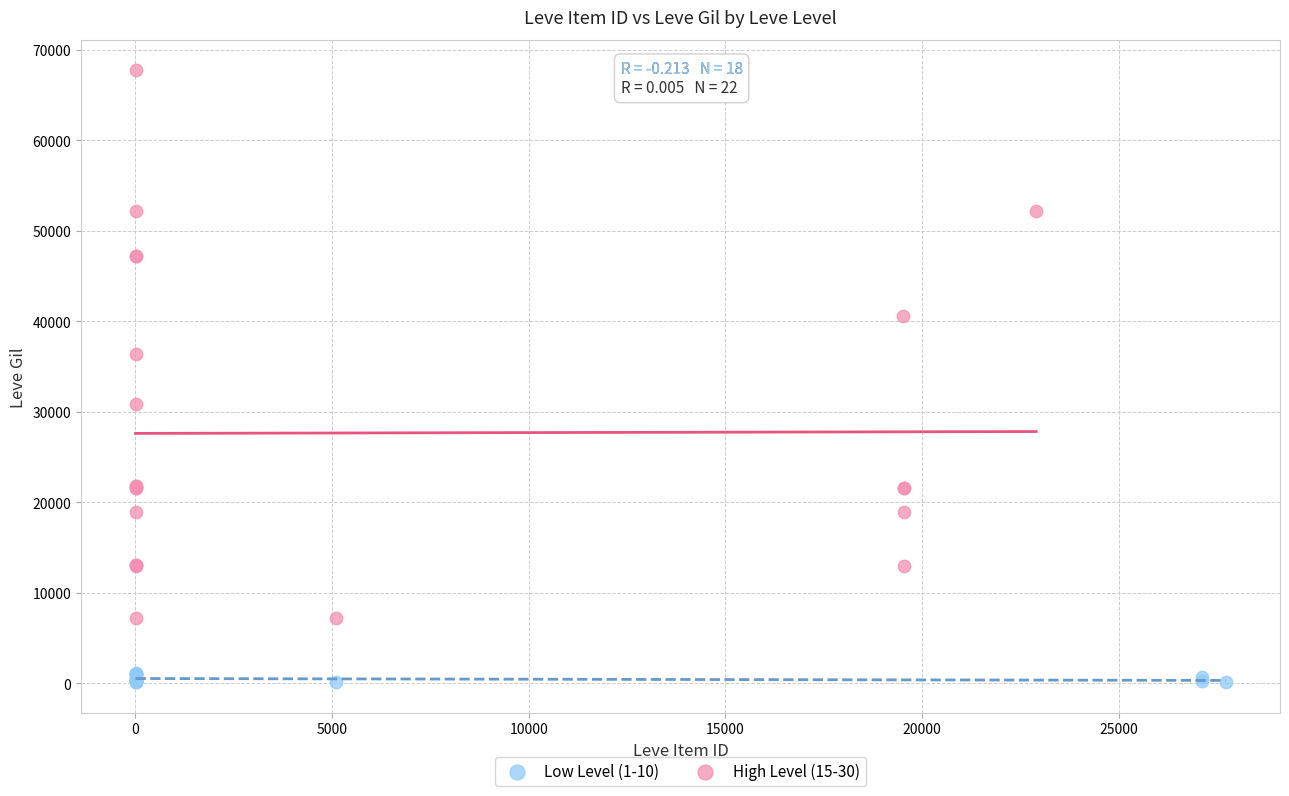

Which series contains the highest Y value?

High Level (15-30)